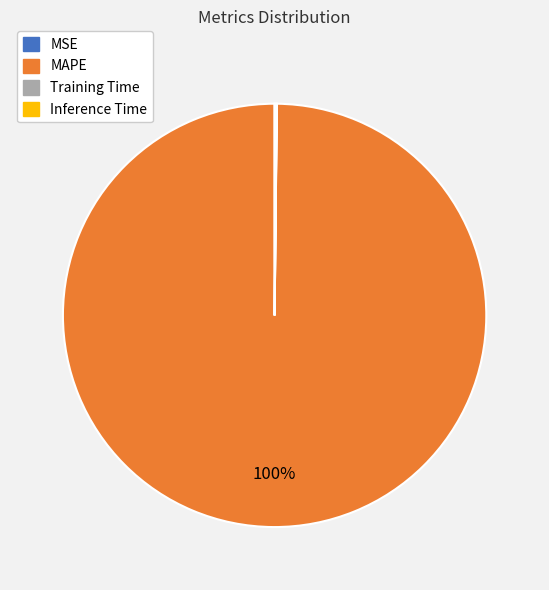

Is it true that MAPE is 100% of the pie?

True